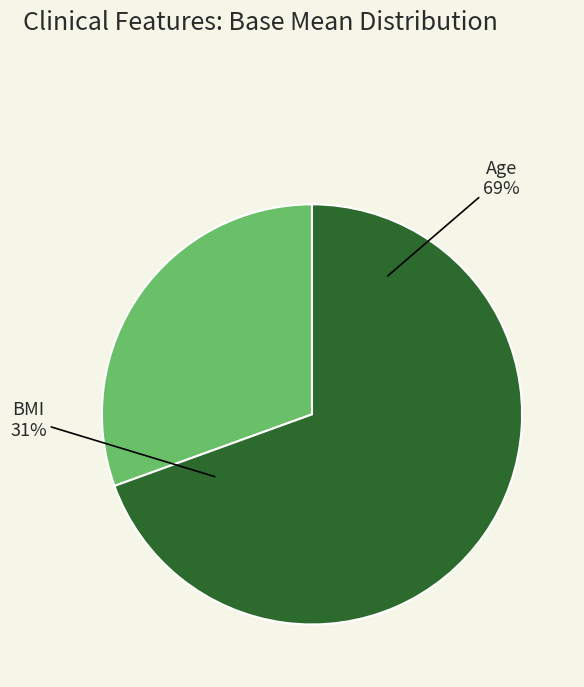

What percentage is NOT represented by BMI?

69.5%